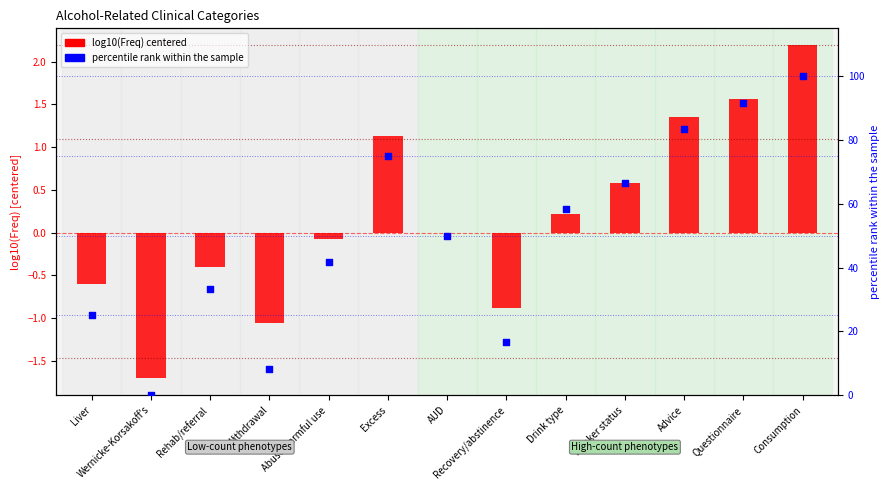

Which series has the largest total across all categories?

percentile rank within the sample